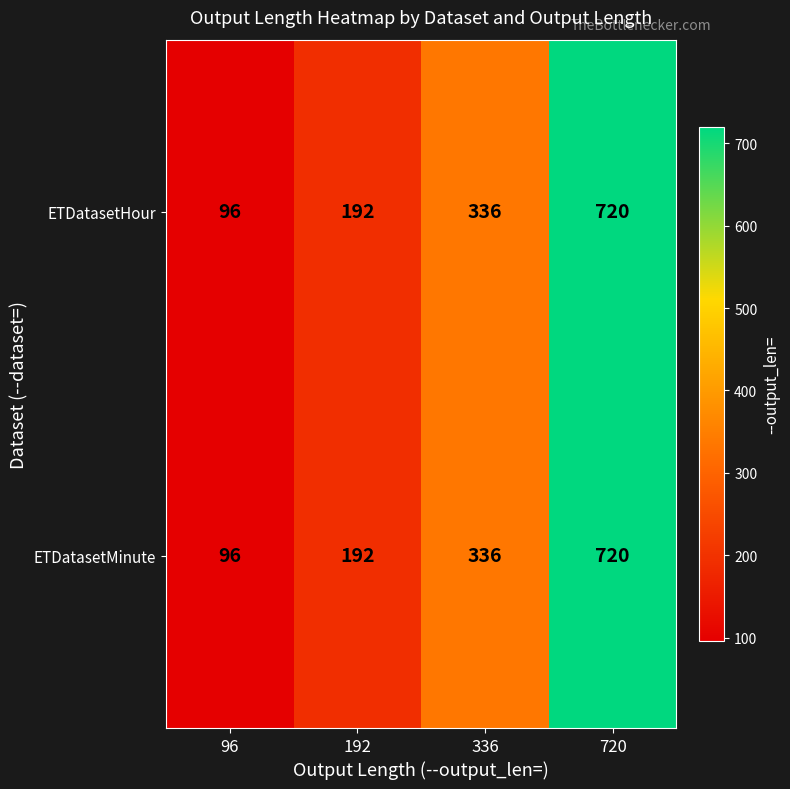

At how many categories does at least one series exceed 101?

3